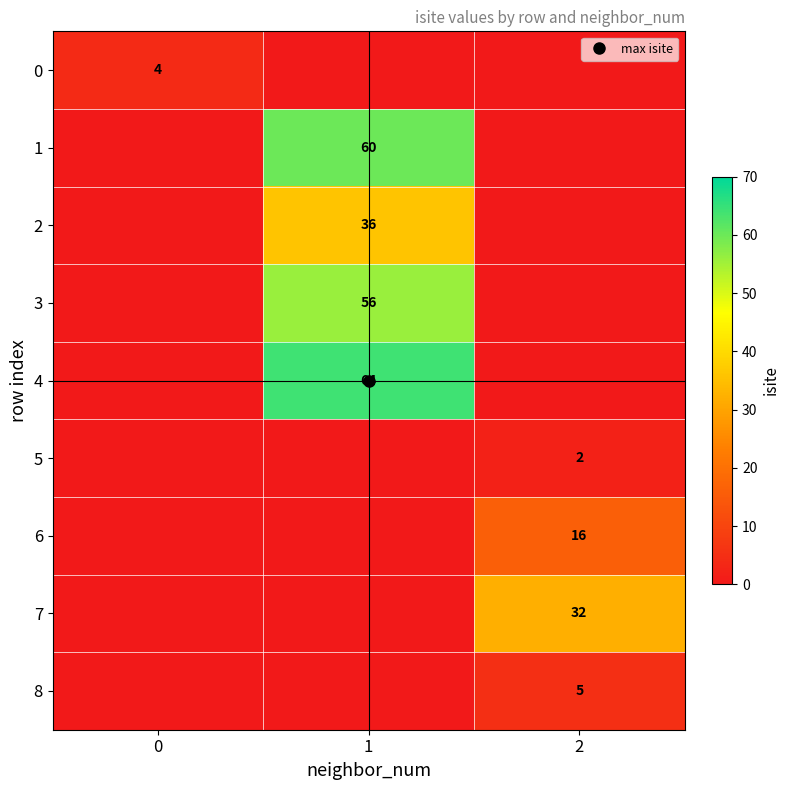

True or false: 4 has a value of 0 at 0.

True